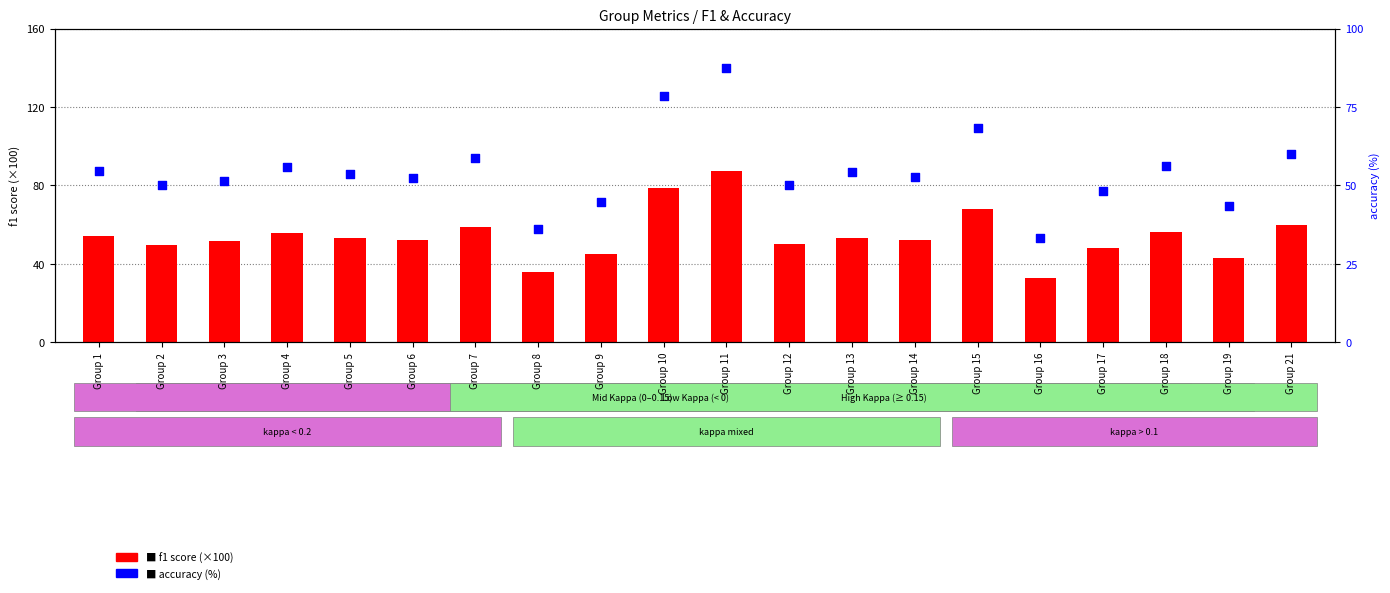

Is the value of accuracy (%) at Group 16 greater than the value of f1 (scaled x100) at Group 1?

No